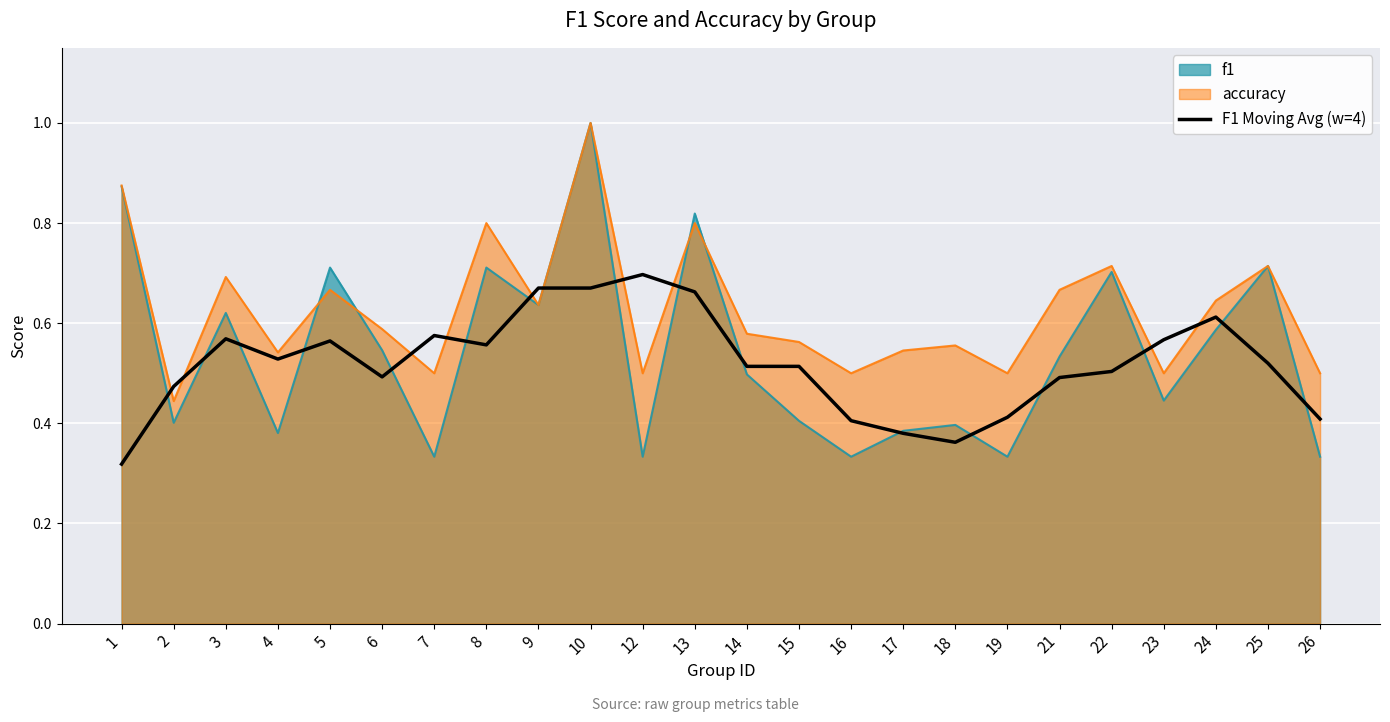

Which series has the largest range (max minus min)?

f1